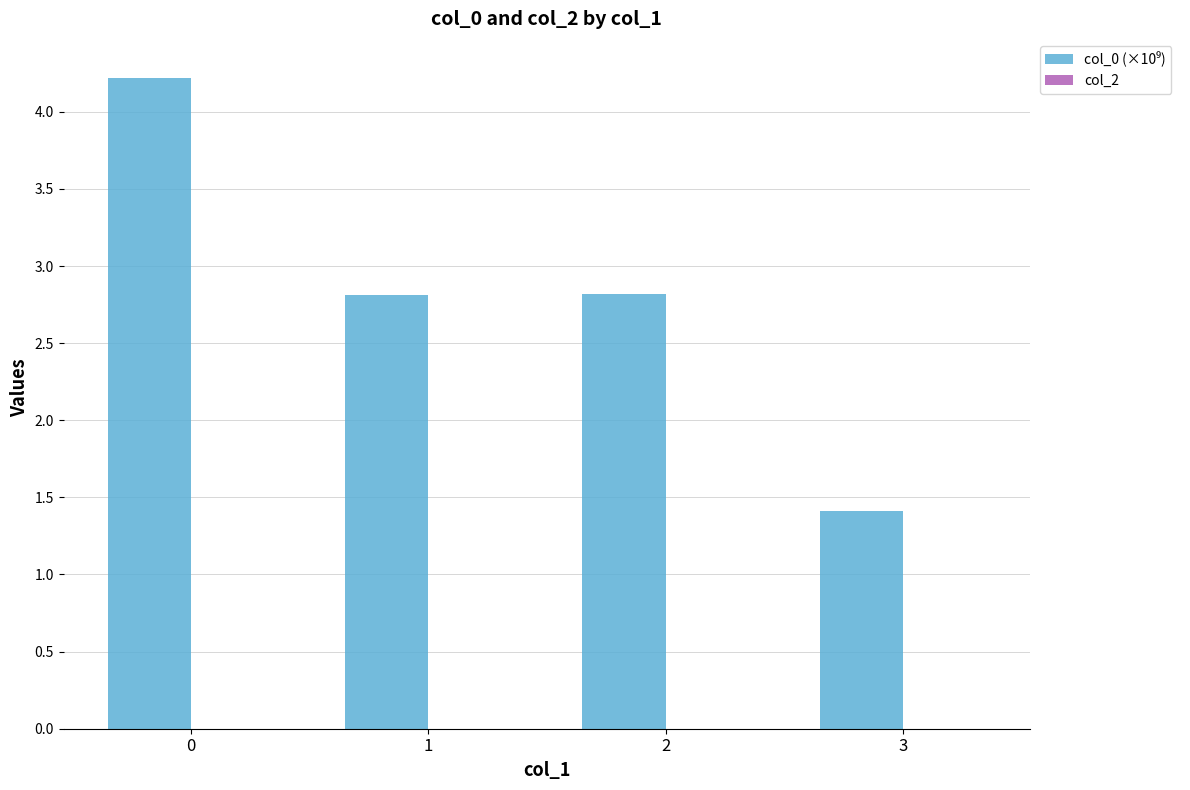

Reading right to left, what are all the values shown in this chart?

3=1.4	2=2.8	1=2.8	0=4.2